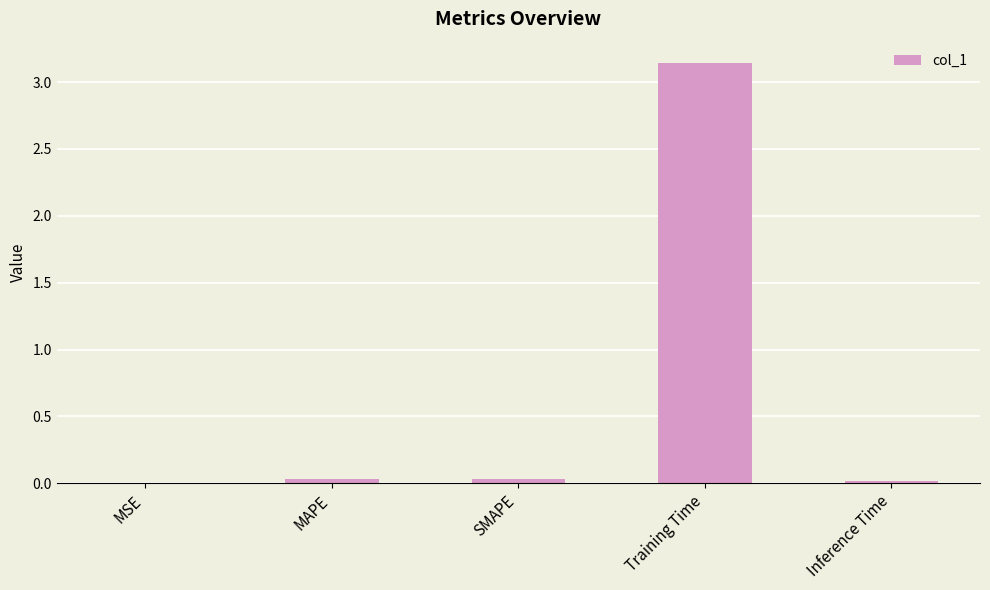

The value at Training Time is 1.2. True or false?

False